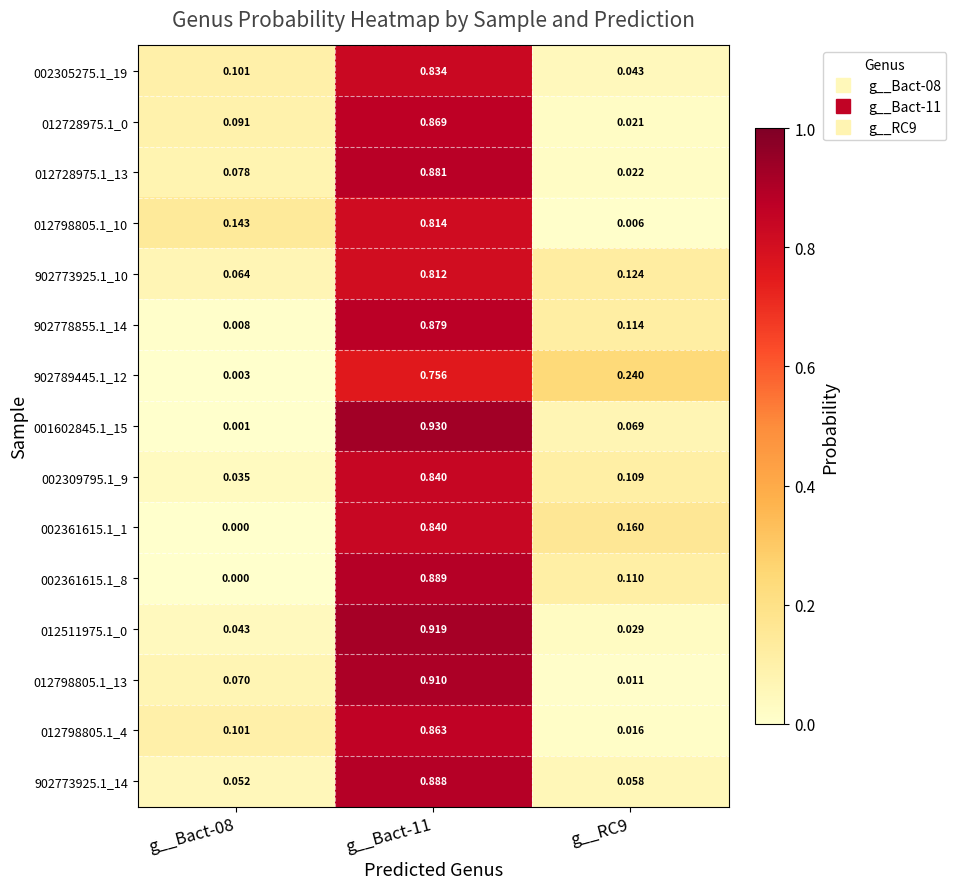

Is the value of 001602845.1_15 at g__Bact-08 greater than the value of 012511975.1_0 at g__Bact-11?

No